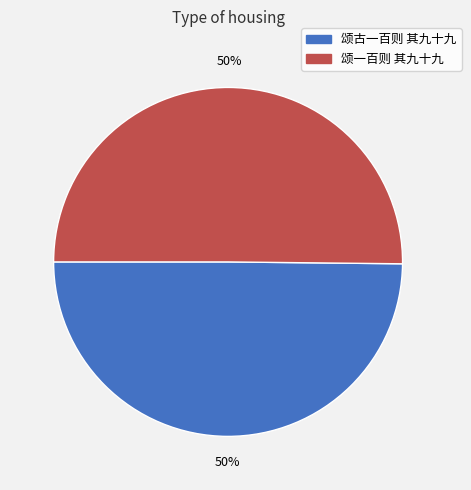

True or false: 颂古一百则 其九十九 accounts for 50% of the total.

True